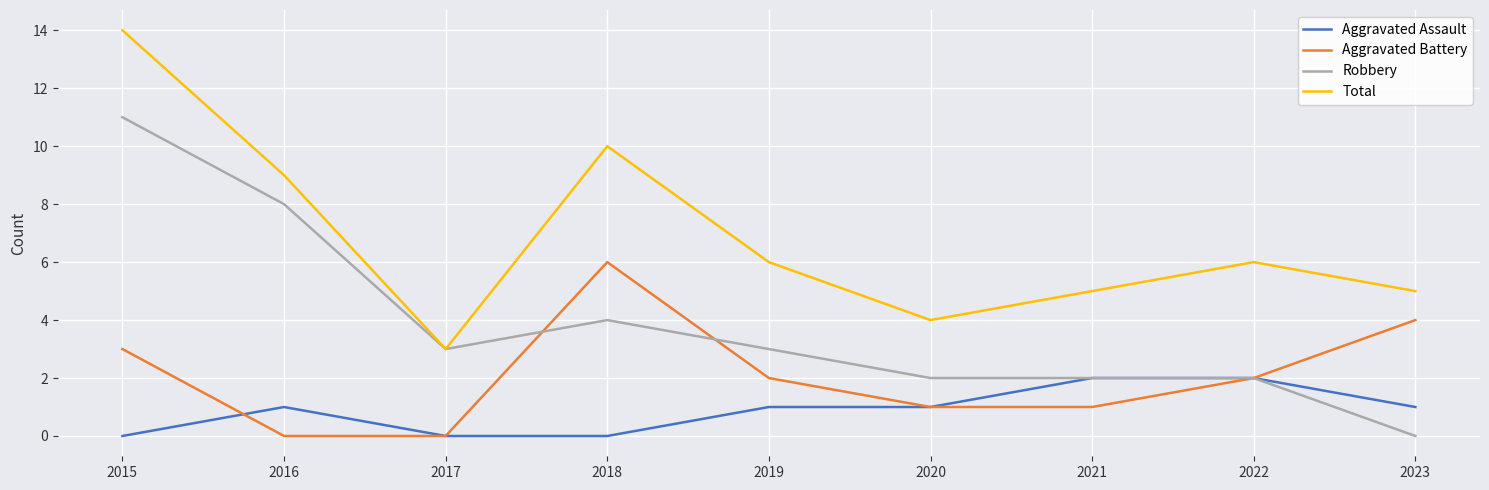

Which category has the highest value in the Robbery series?

2015